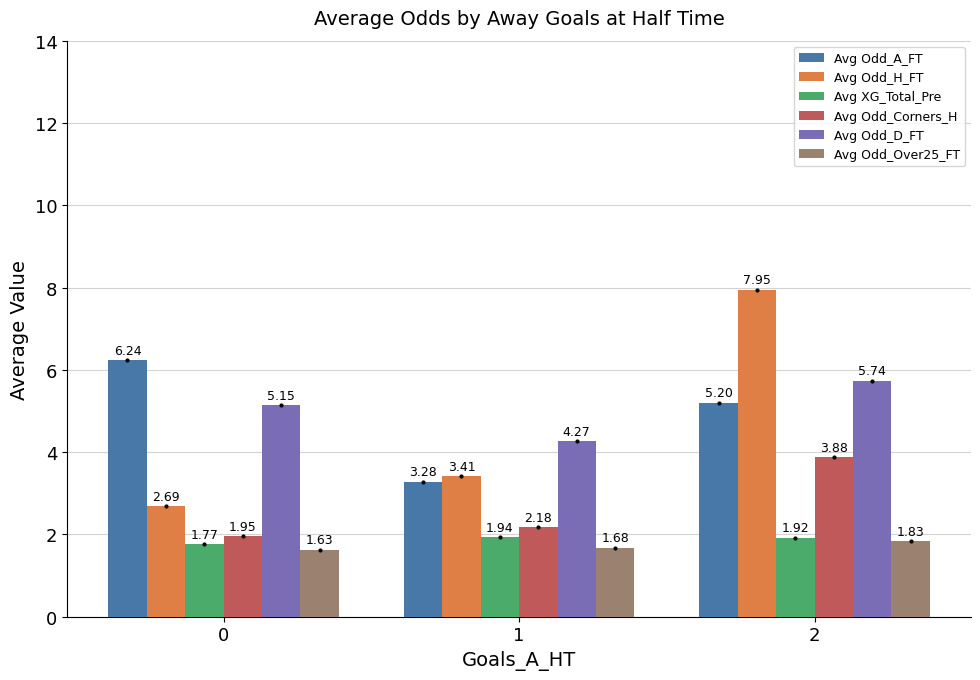

At 2, list the series in order from smallest to largest.

Avg Odd_Over25_FT, Avg XG_Total_Pre, Avg Odd_Corners_H, Avg Odd_A_FT, Avg Odd_D_FT, Avg Odd_H_FT